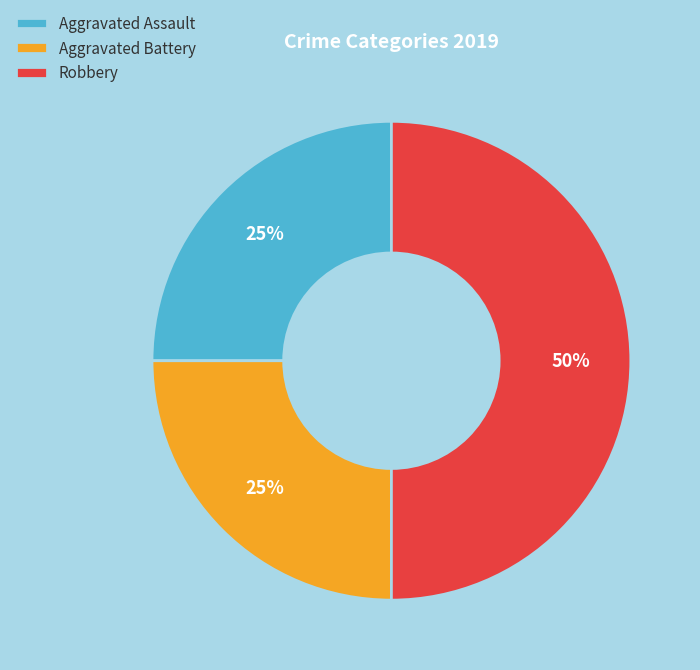

Is the sum of Robbery and Aggravated Assault greater than half?

Yes